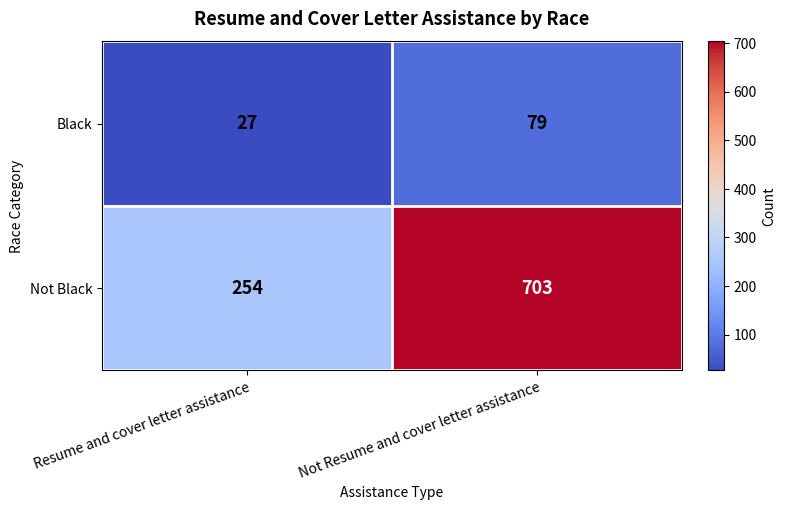

What value does the Black series have at Resume and cover letter assistance, to the nearest 10?

30